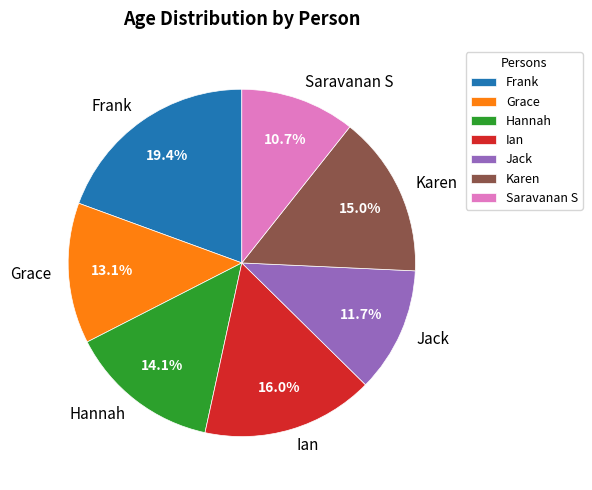

Which has a higher value, Frank or Saravanan S?

Frank